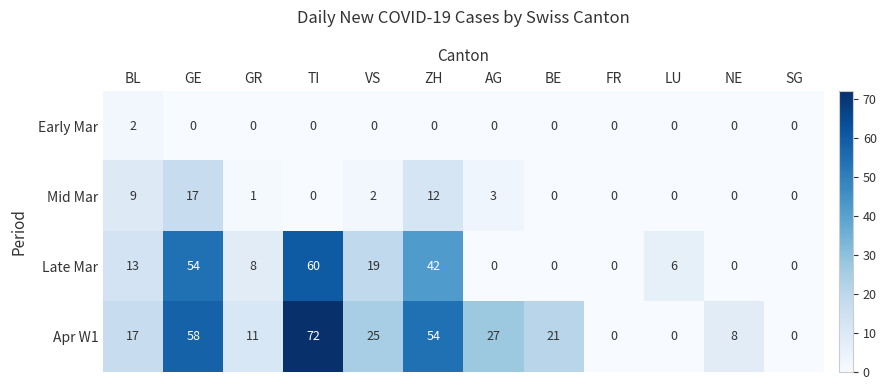

Between FR and LU, which series saw the biggest shift?

Late Mar